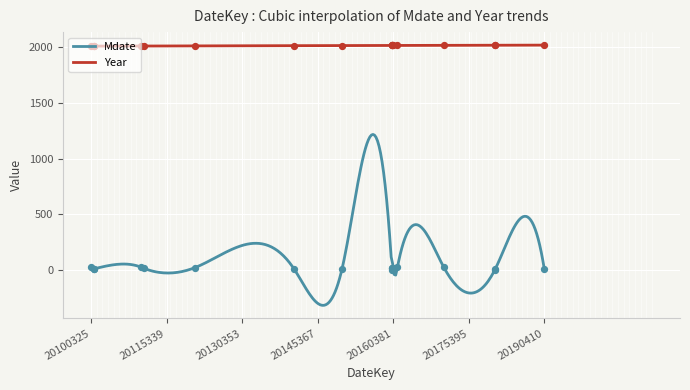

What is the total value across all series at 20160415?

2031